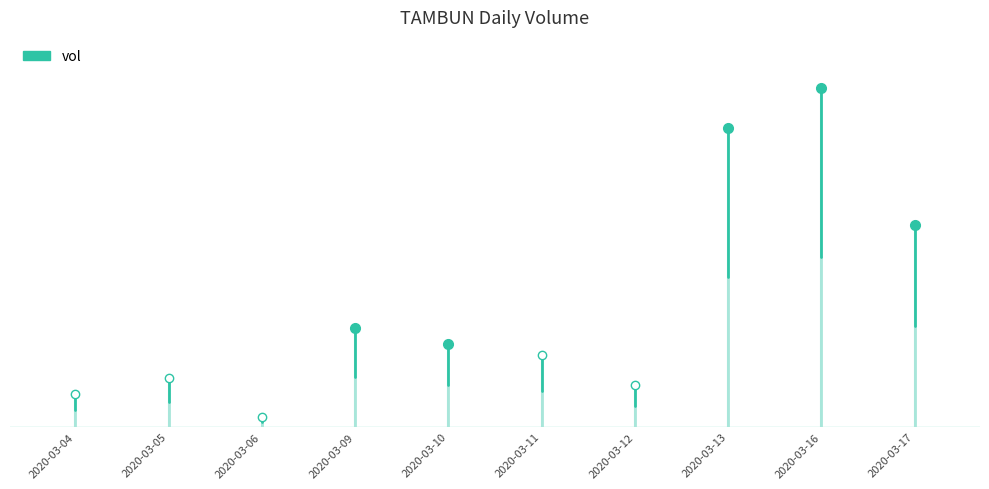

At which category does the data reach its first local peak?

2020-03-05